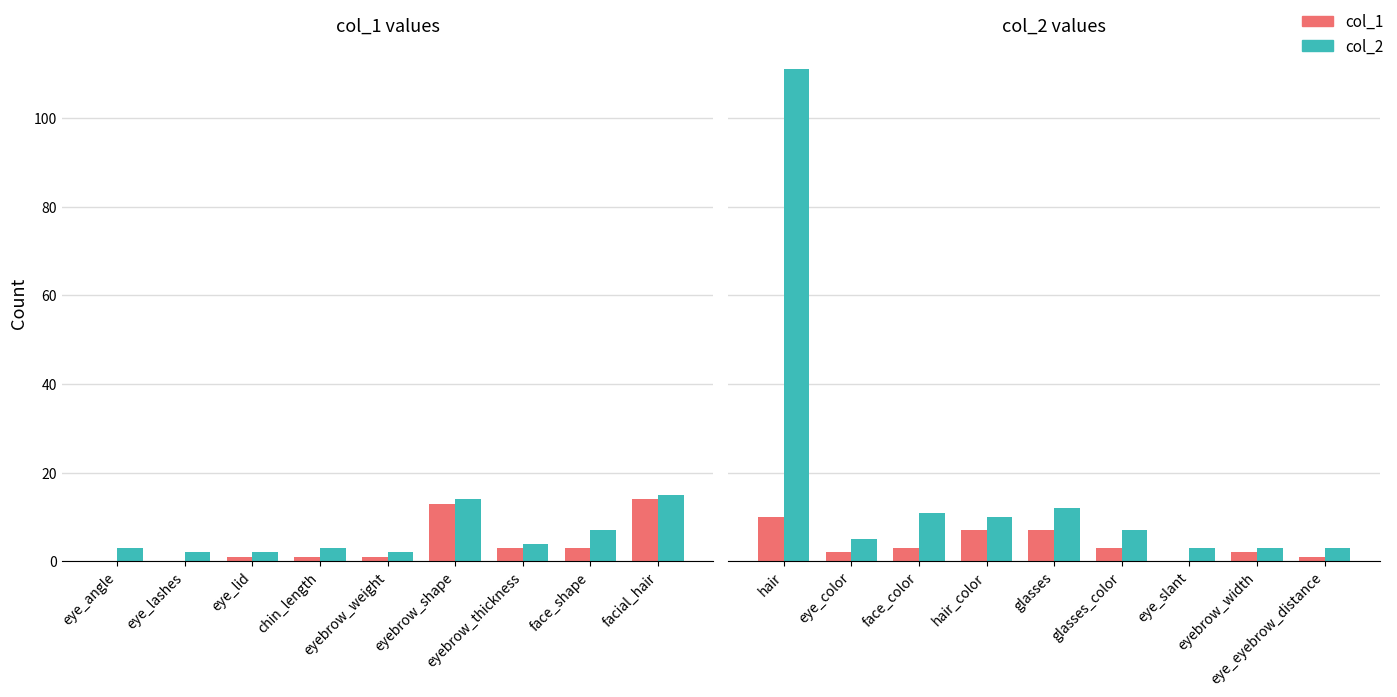

At hair, list the series in order from smallest to largest.

col_1, col_2